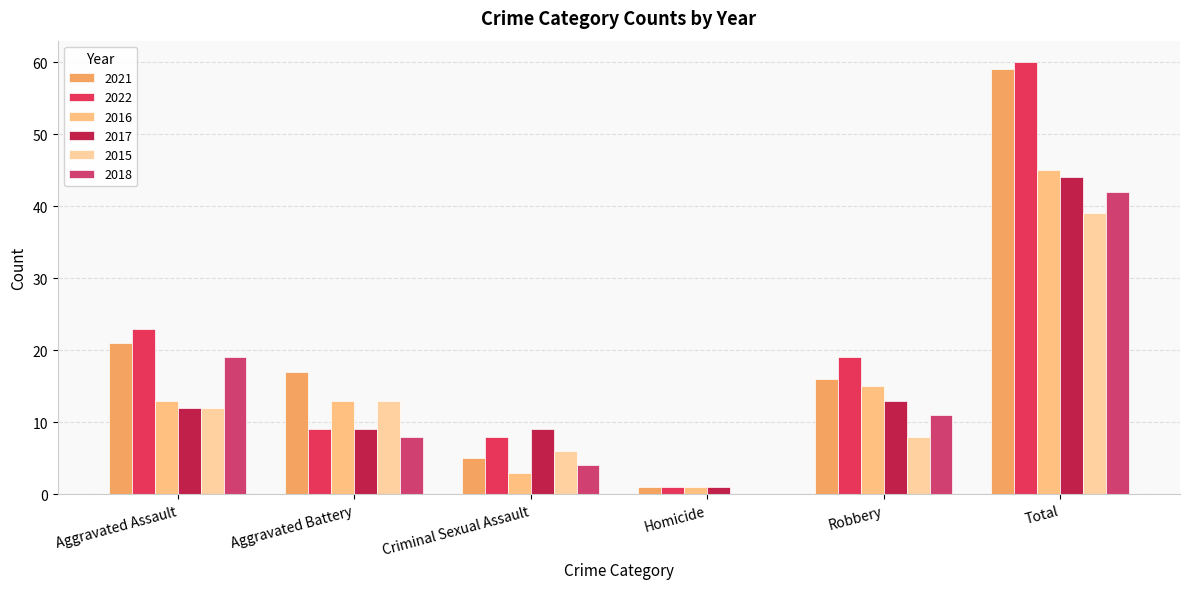

Count the number of categories in the chart.

6